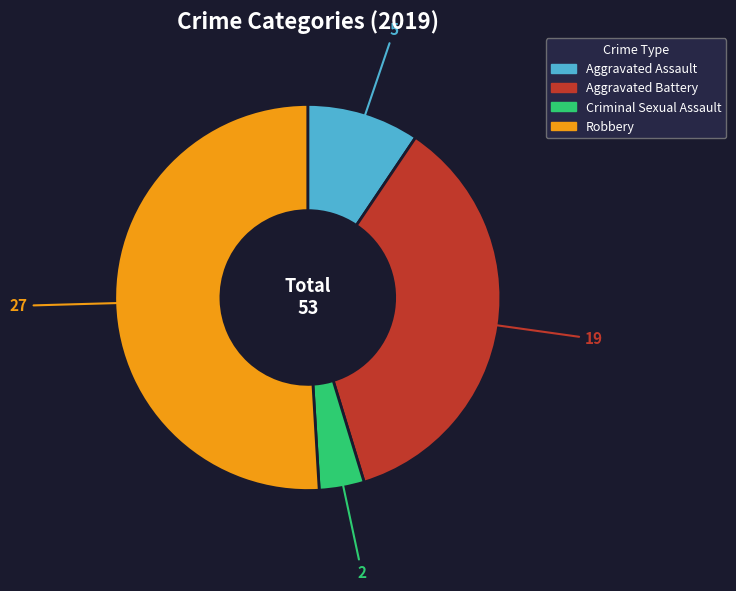

Does any single category account for the majority?

Yes